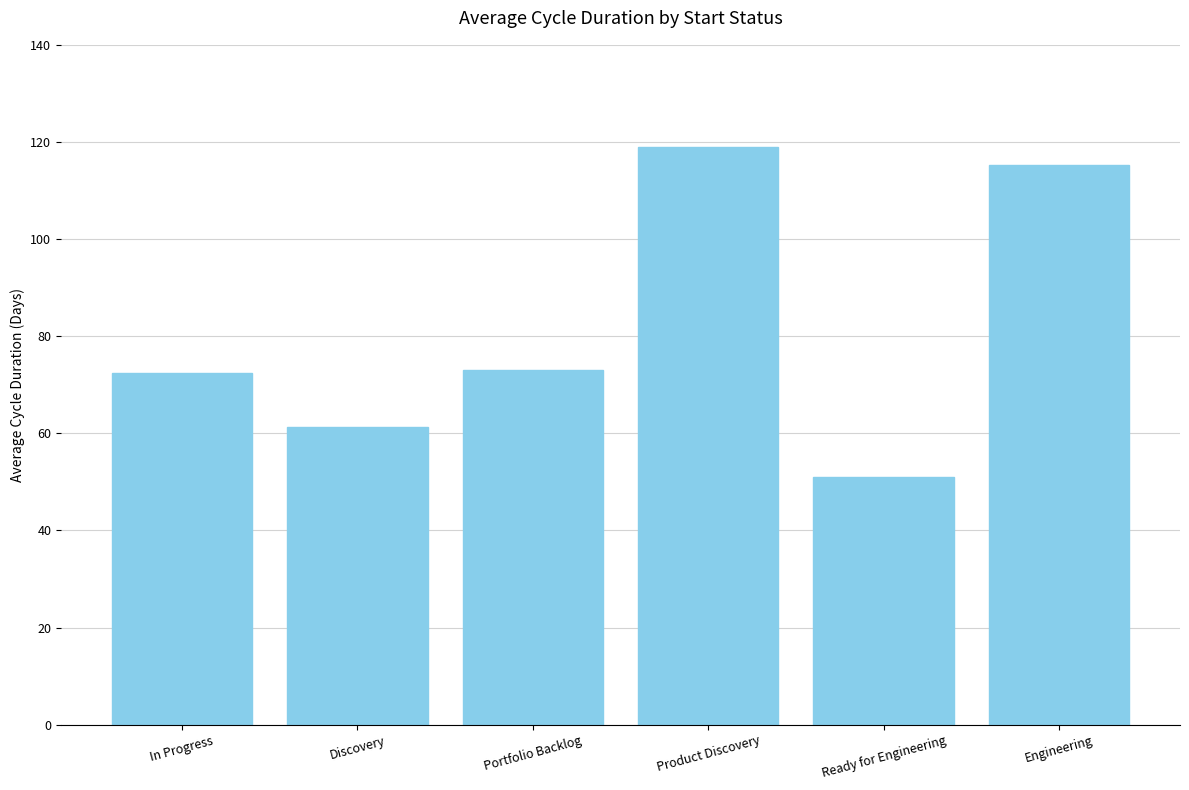

Is it true that the value at Engineering is 115.2?

True